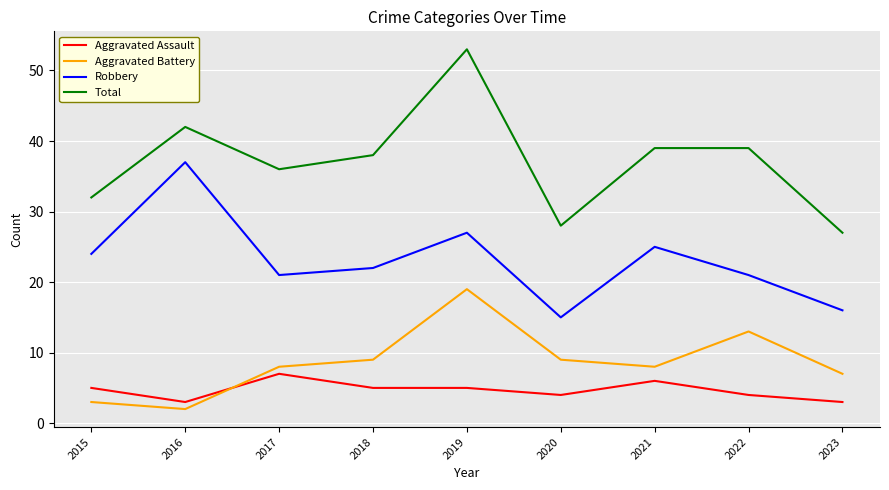

Read the Aggravated Assault value at 2022.

4